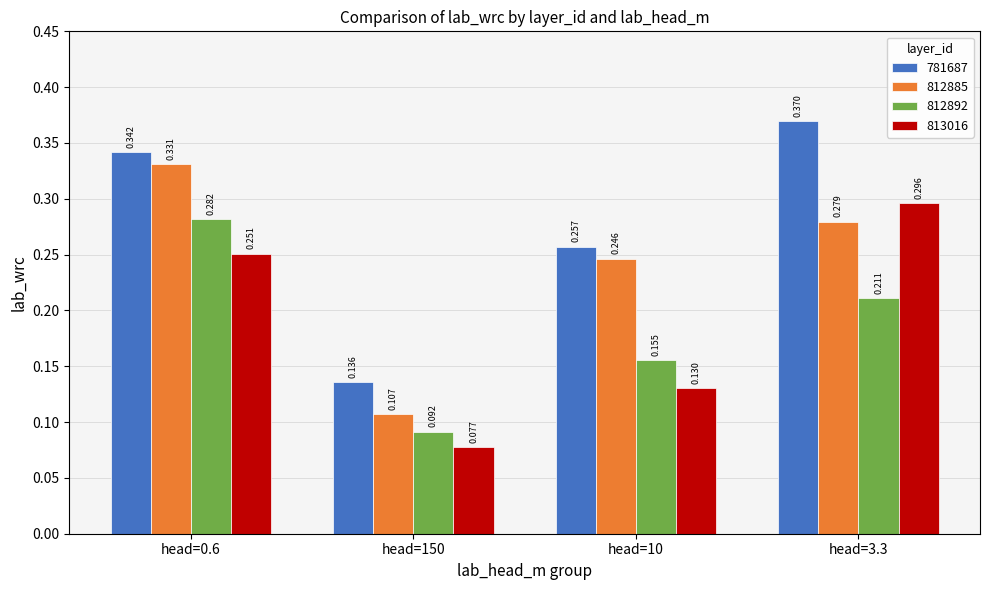

True or false: 813016 has a value of 0.0 at head=150.

False